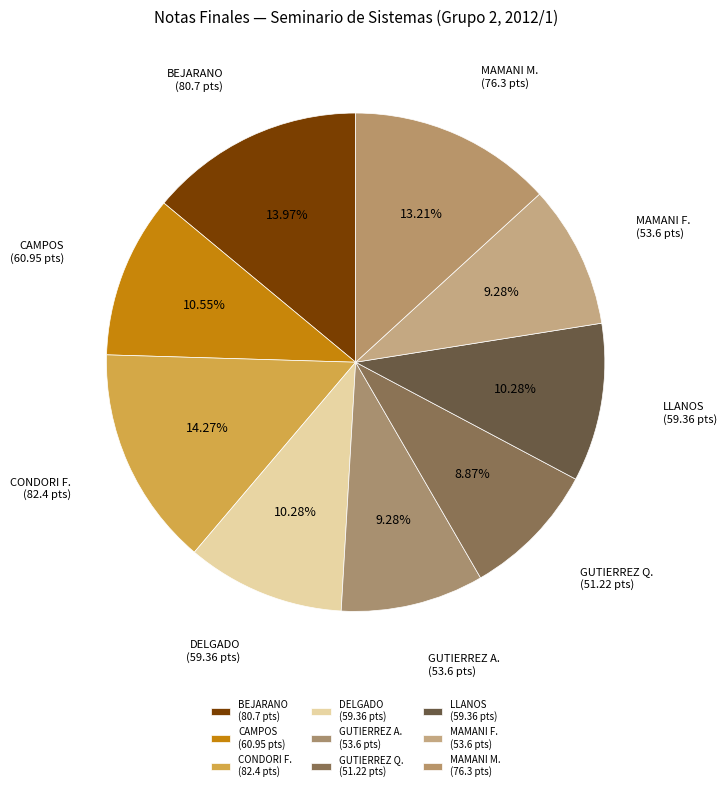

Does any single category account for the majority?

No